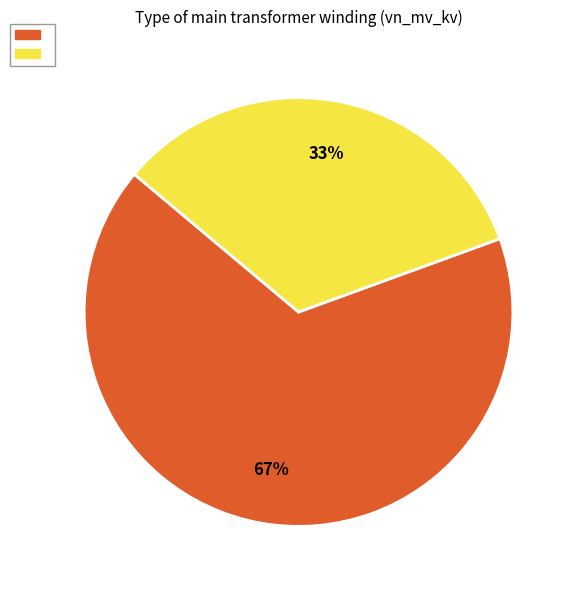

Is there any slice that represents more than half of the pie?

Yes